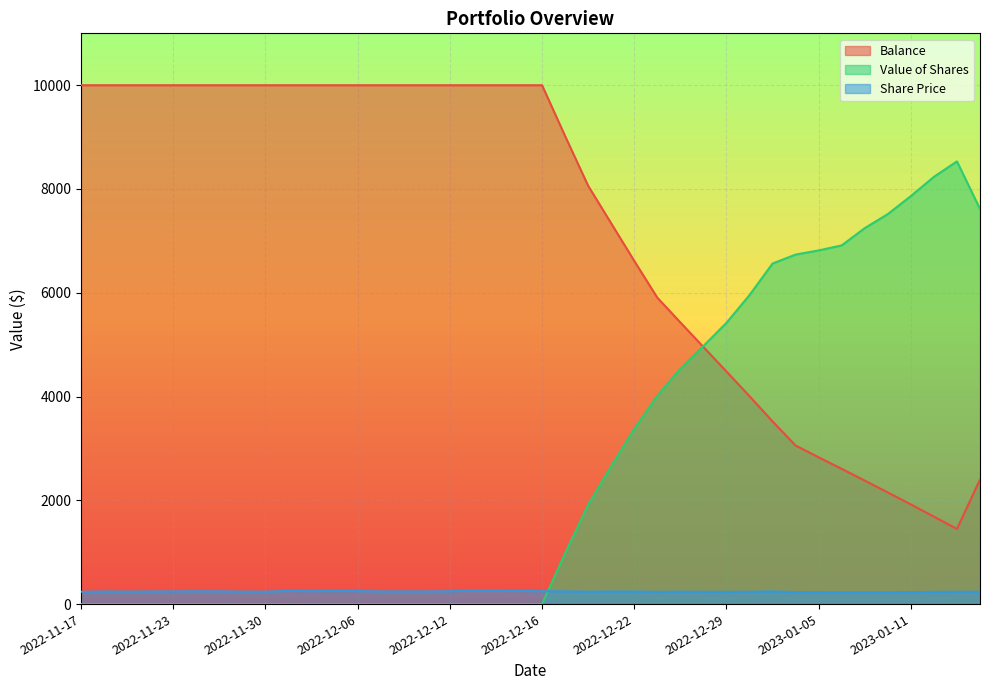

The Balance series shows 1448.2 at 2023-01-13. True or false?

True